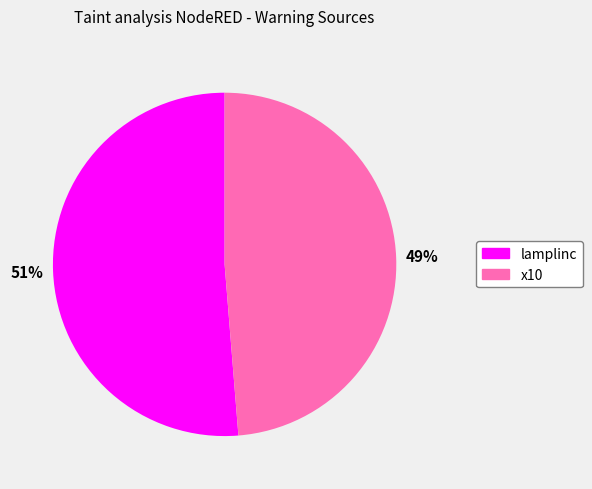

To the nearest percent, what is the average slice percentage?

50%